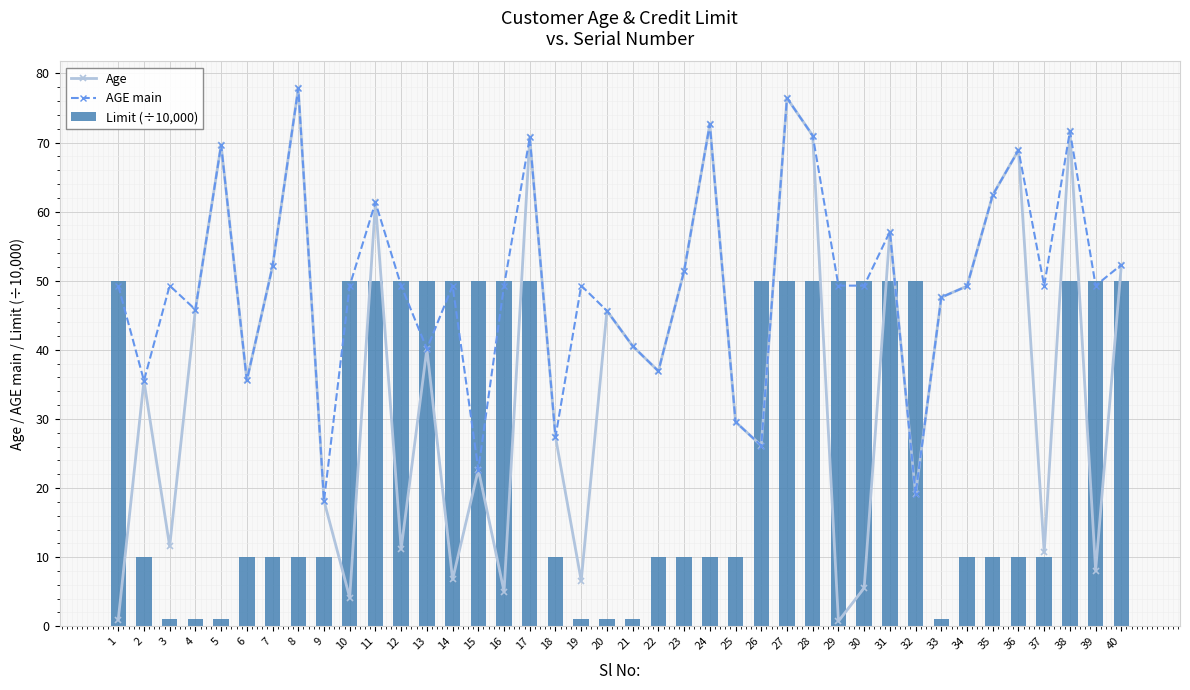

Which category has the highest value in the AGE main series?

8